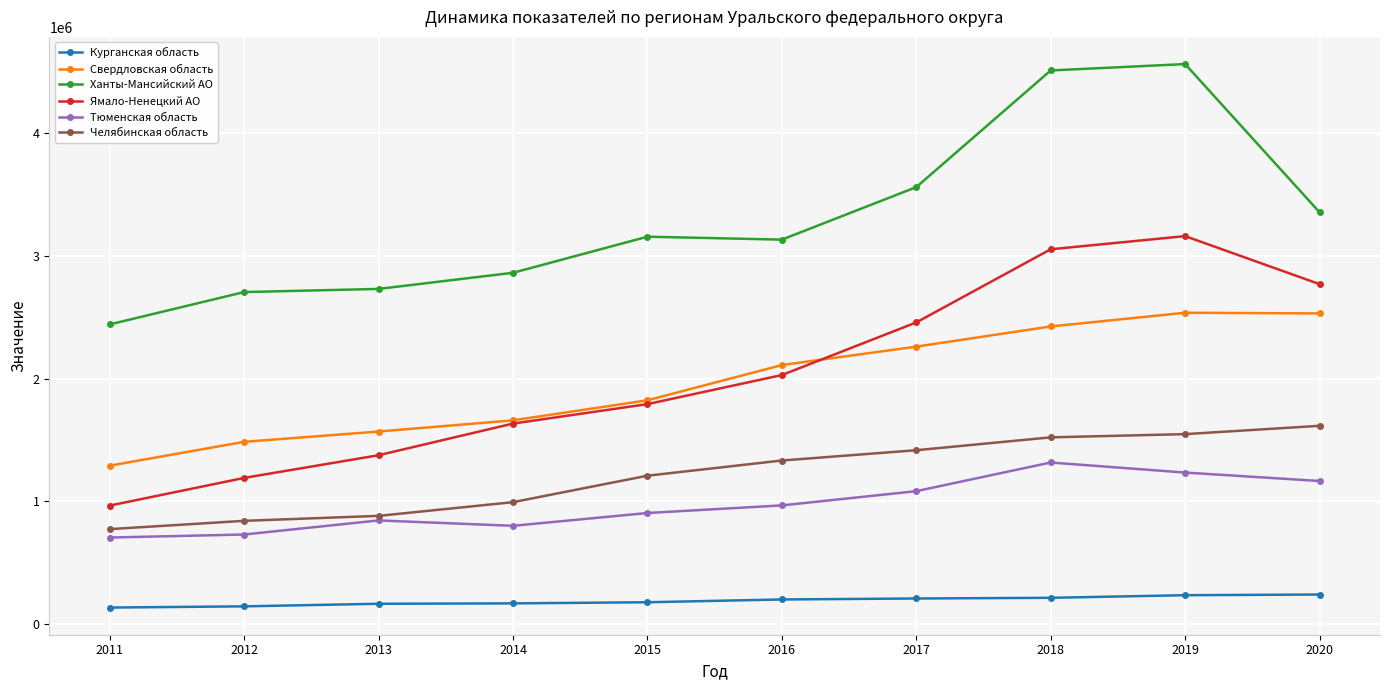

At which label does Свердловская область first exceed 2109619?

2016